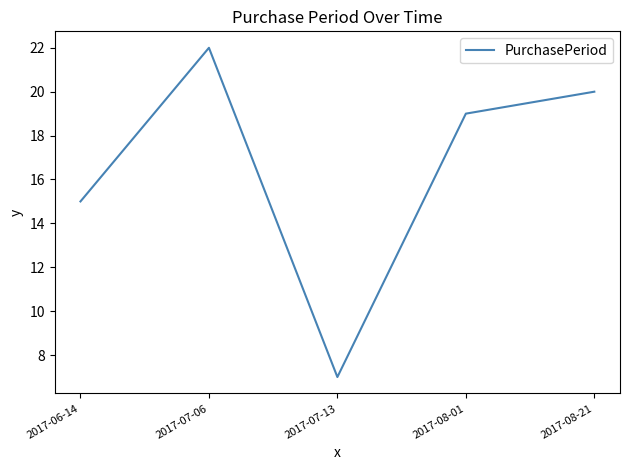

What position from the right is 2017-07-13?

3